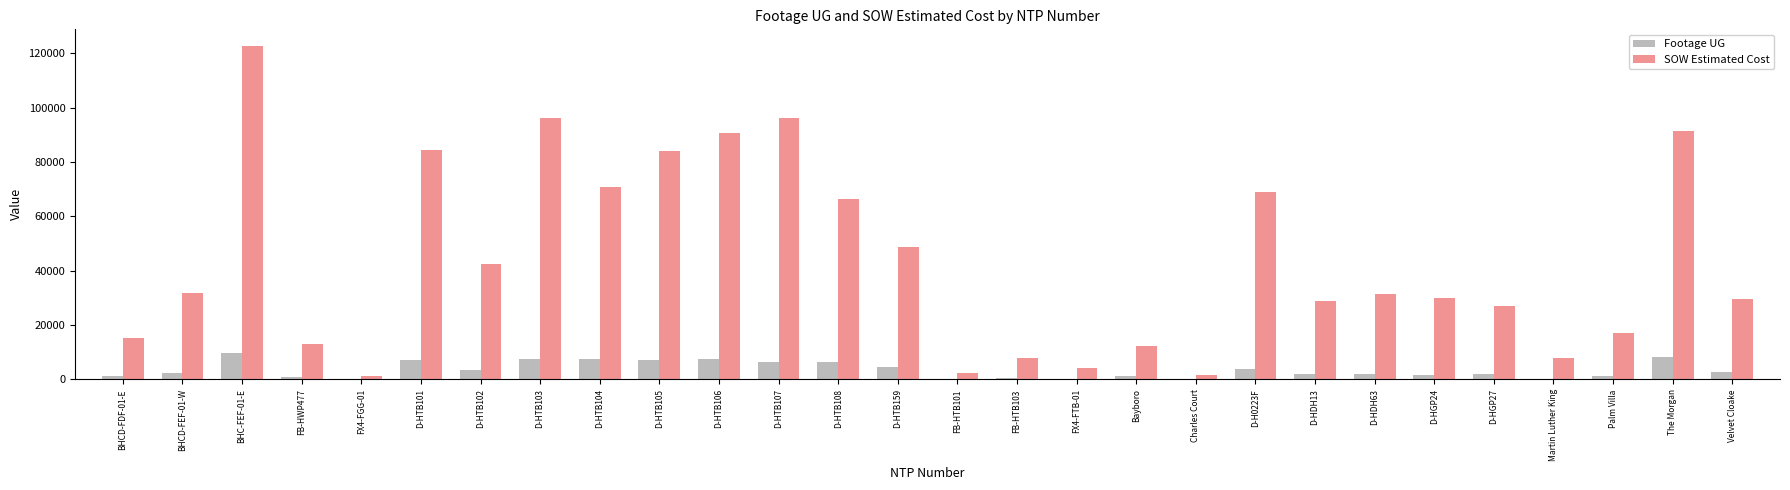

The Footage UG series shows 2856.0 at Velvet Cloake. True or false?

True